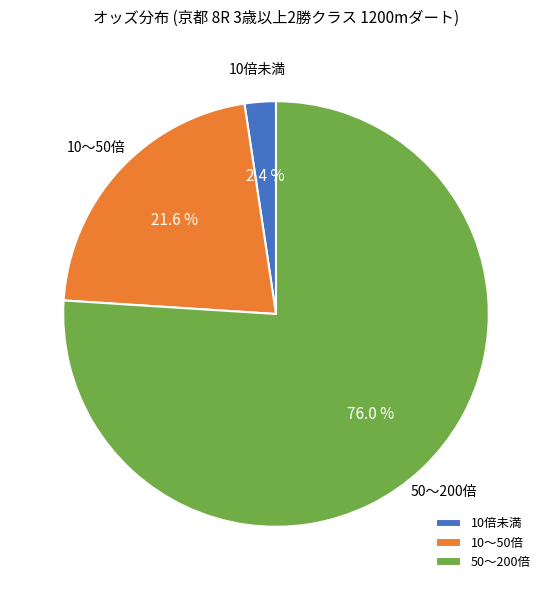

Is there any slice that represents more than half of the pie?

Yes